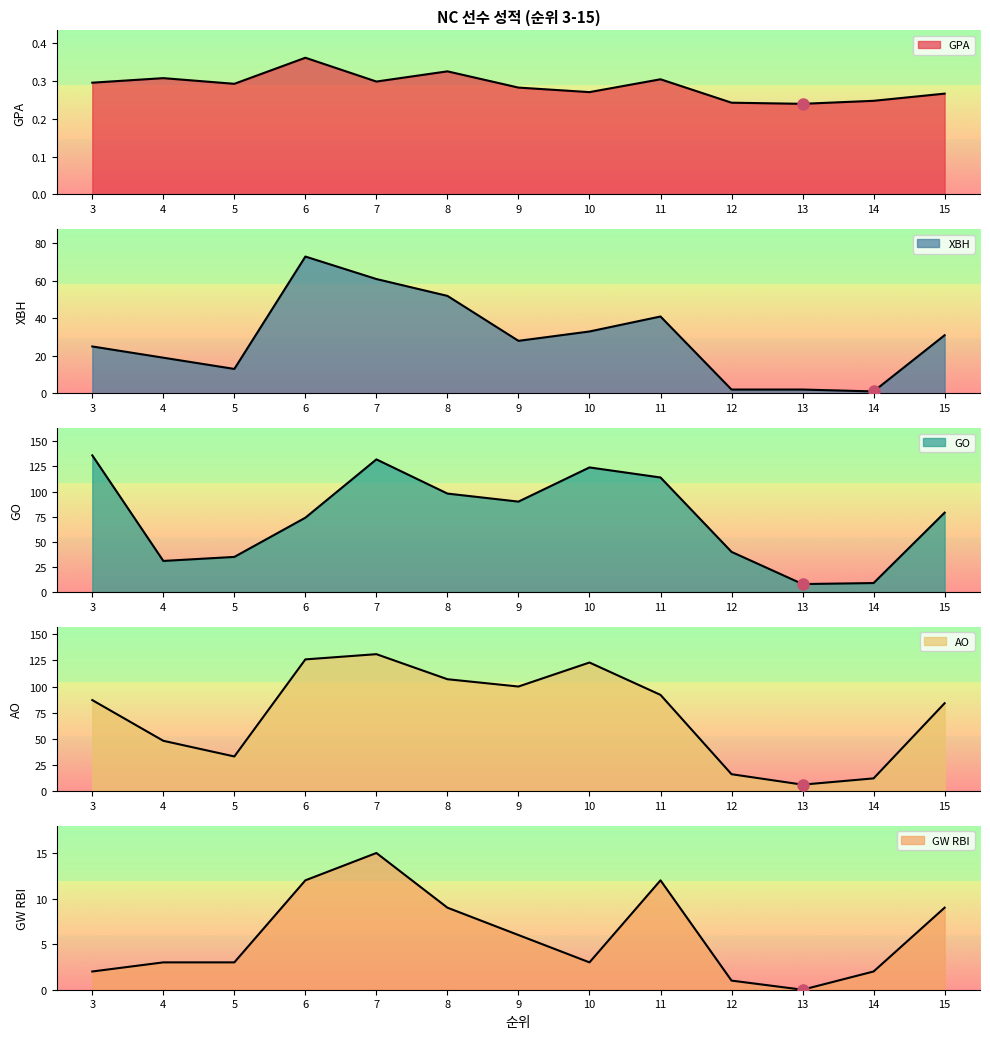

True or false: XBH has a value of 25.0 at 4.

False